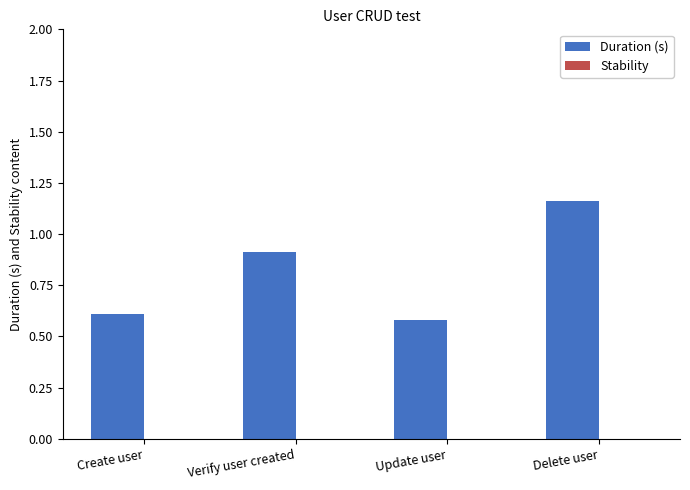

Approximately how many times larger is the value at Verify user created compared to Delete user?

0.8